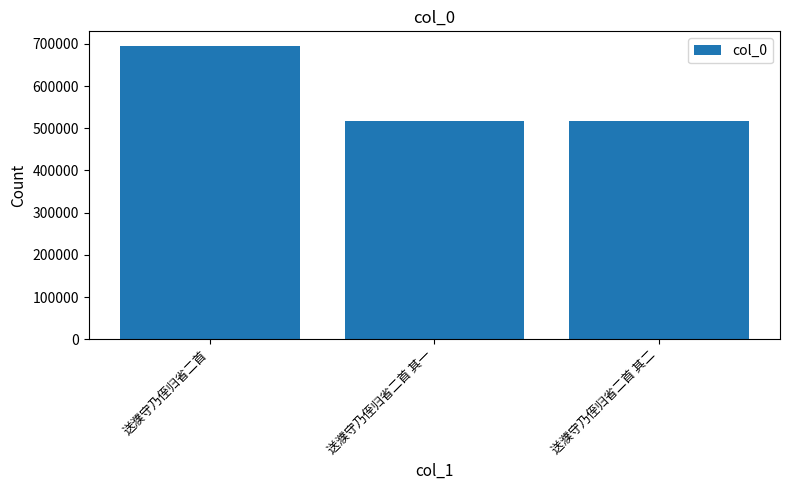

The chart shows a value of 515992 at 送濮守乃侄归省二首 其二. True or false?

True